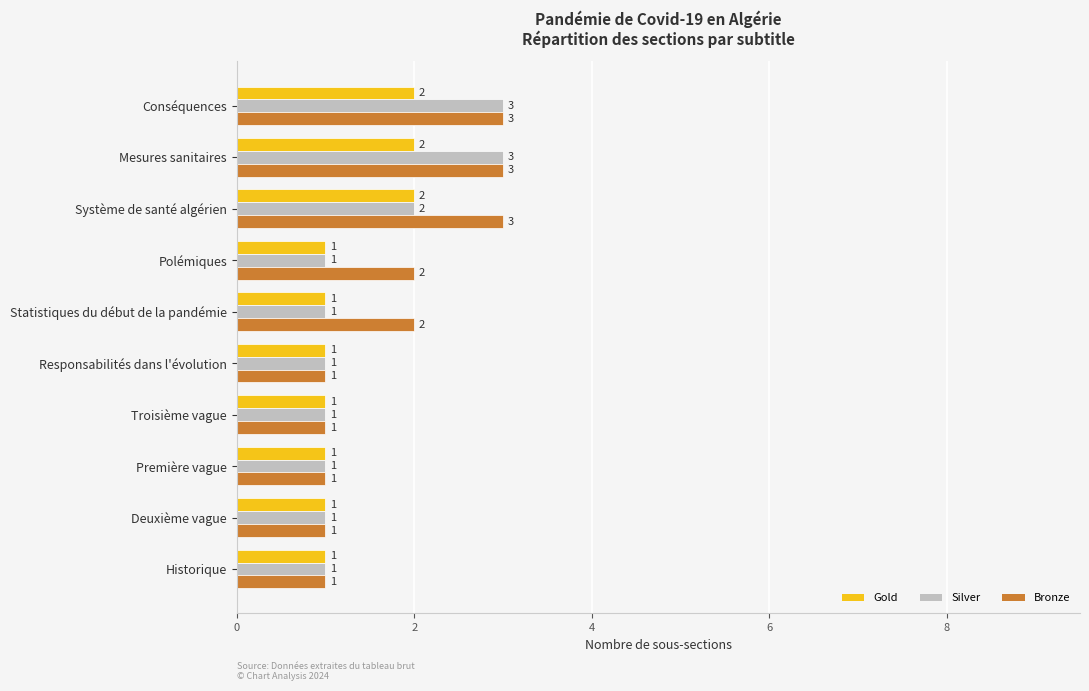

What is the average value of the Silver series?

2